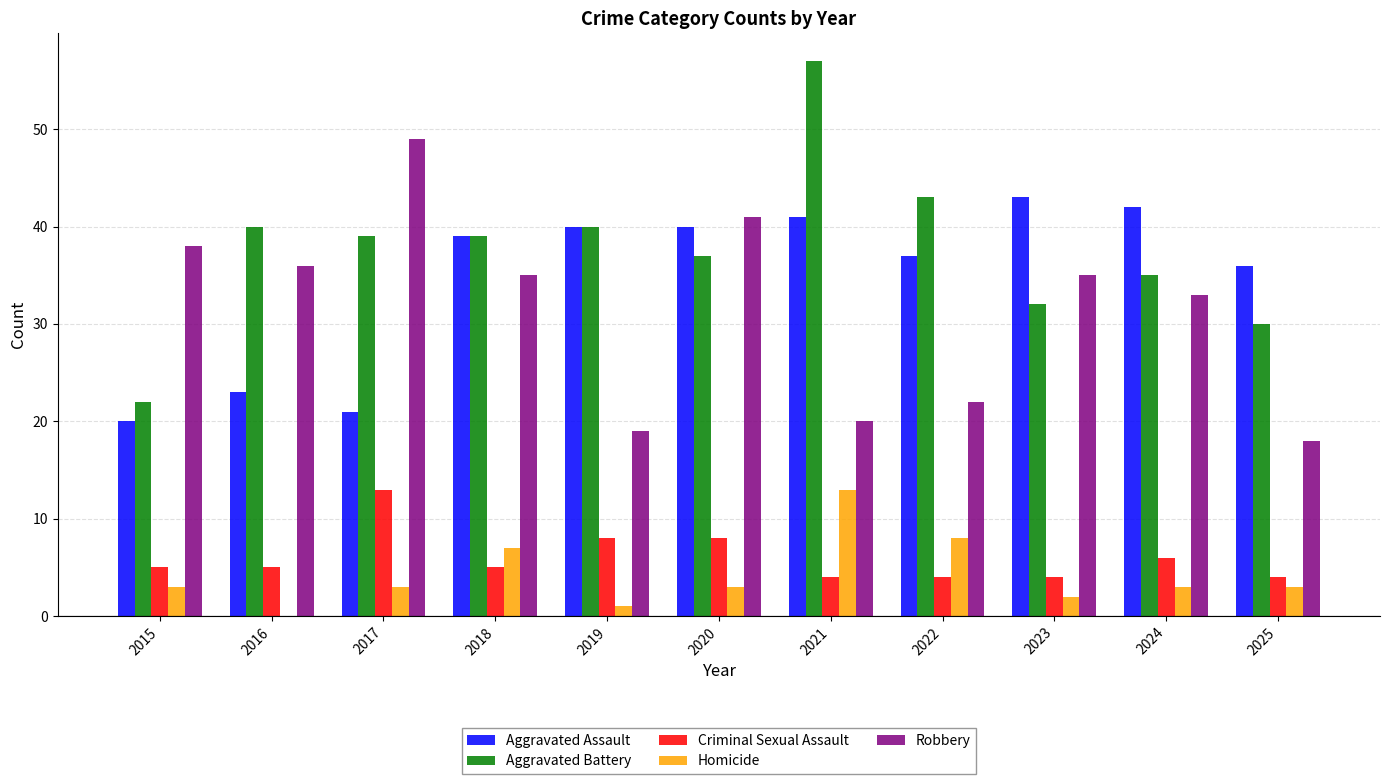

The value of Homicide at 2015 is 5. True or false?

False